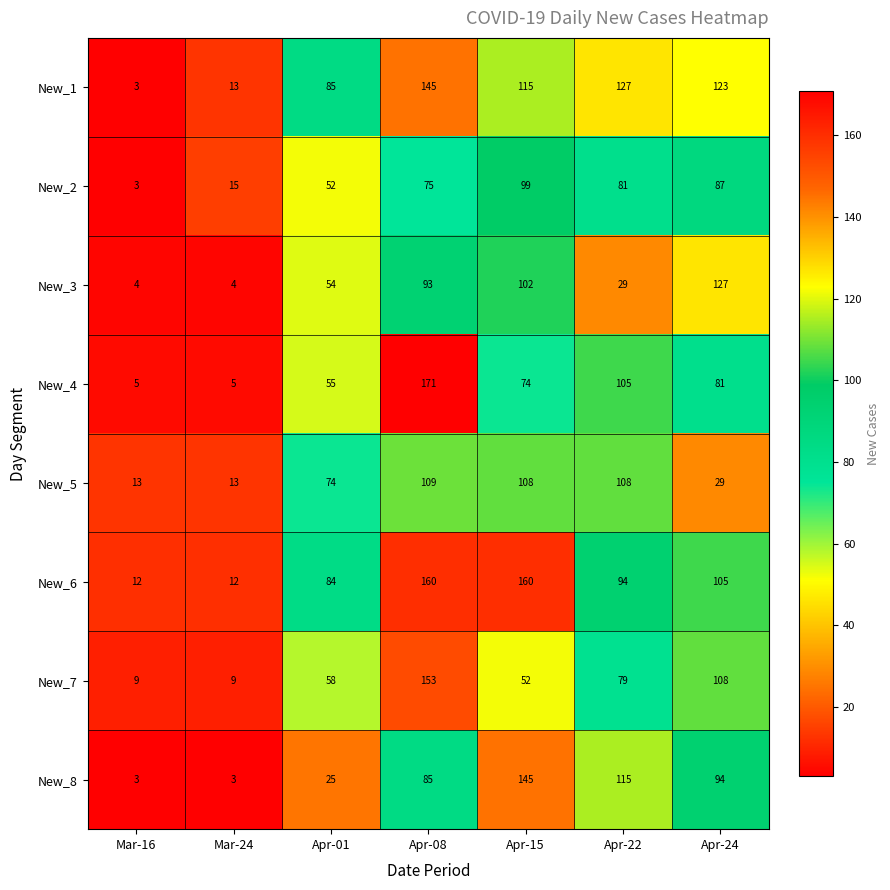

True or false: New_6 has a value of 279 at Apr-15.

False